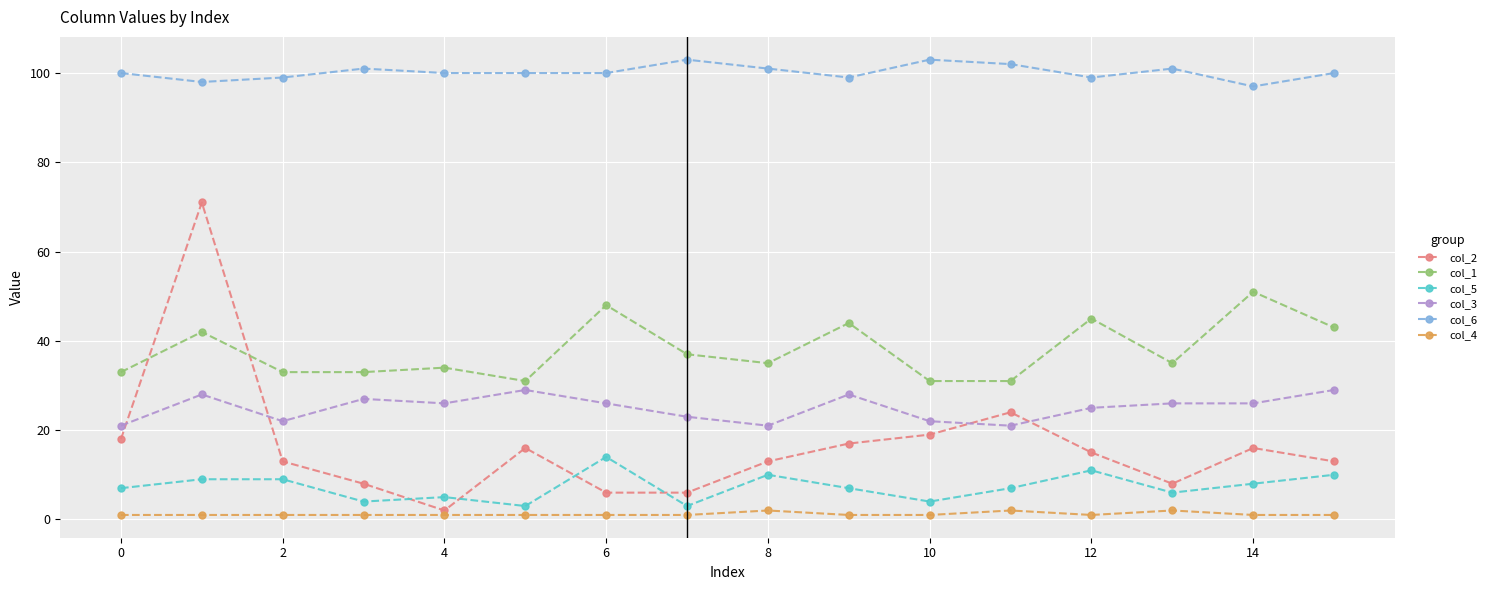

Which series has the largest total across all categories?

col_6